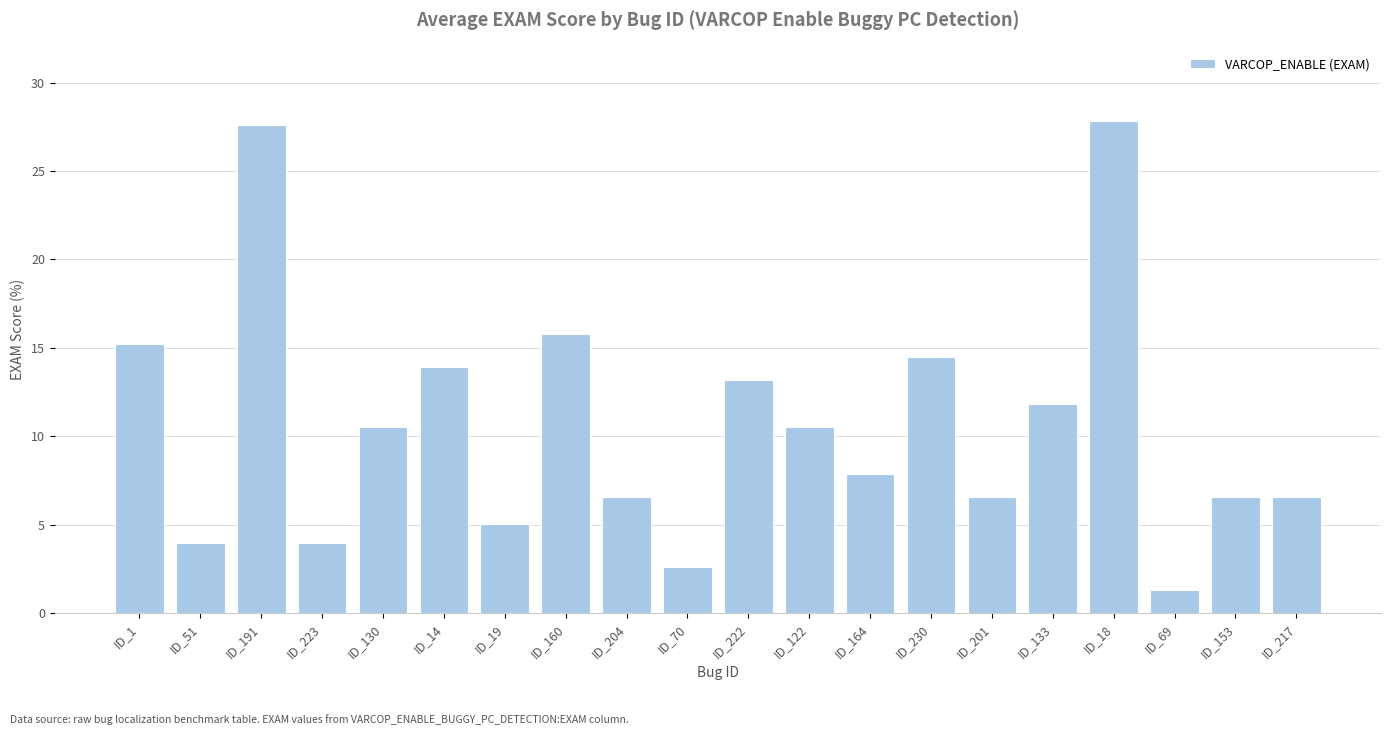

At which label is the value closest to 14?

ID_14